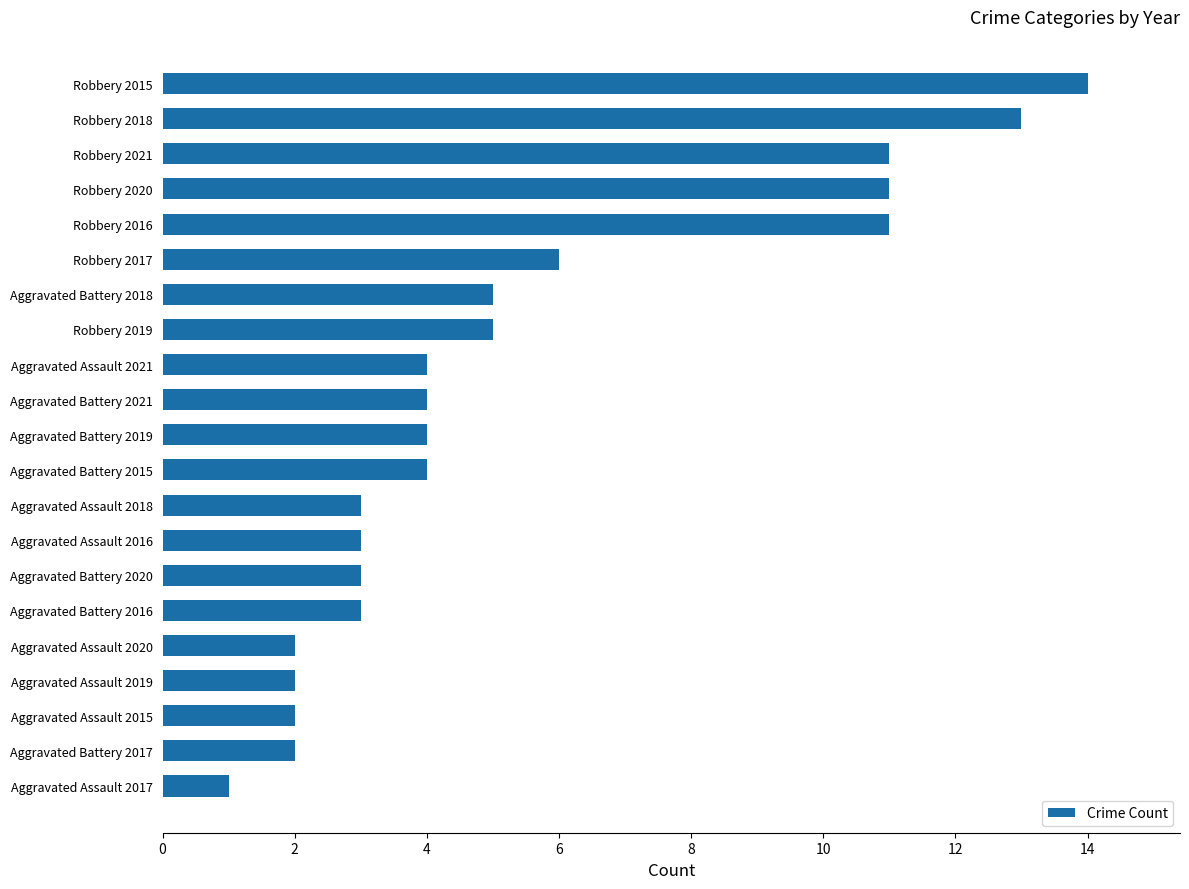

Does the chart contain any negative values?

No